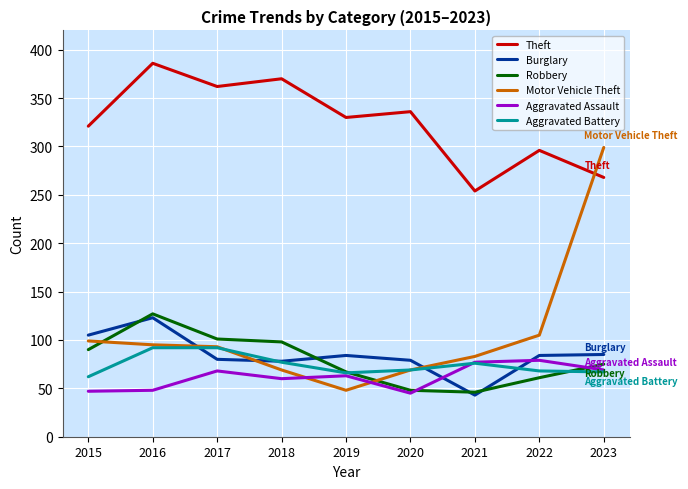

How many series are shown in this chart?

6